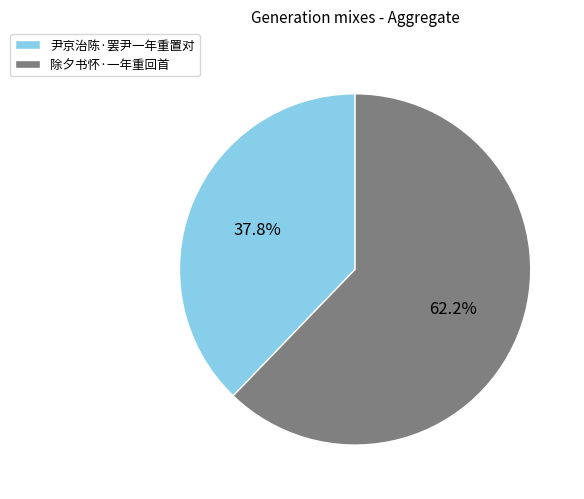

Count the number of slices in the pie.

2